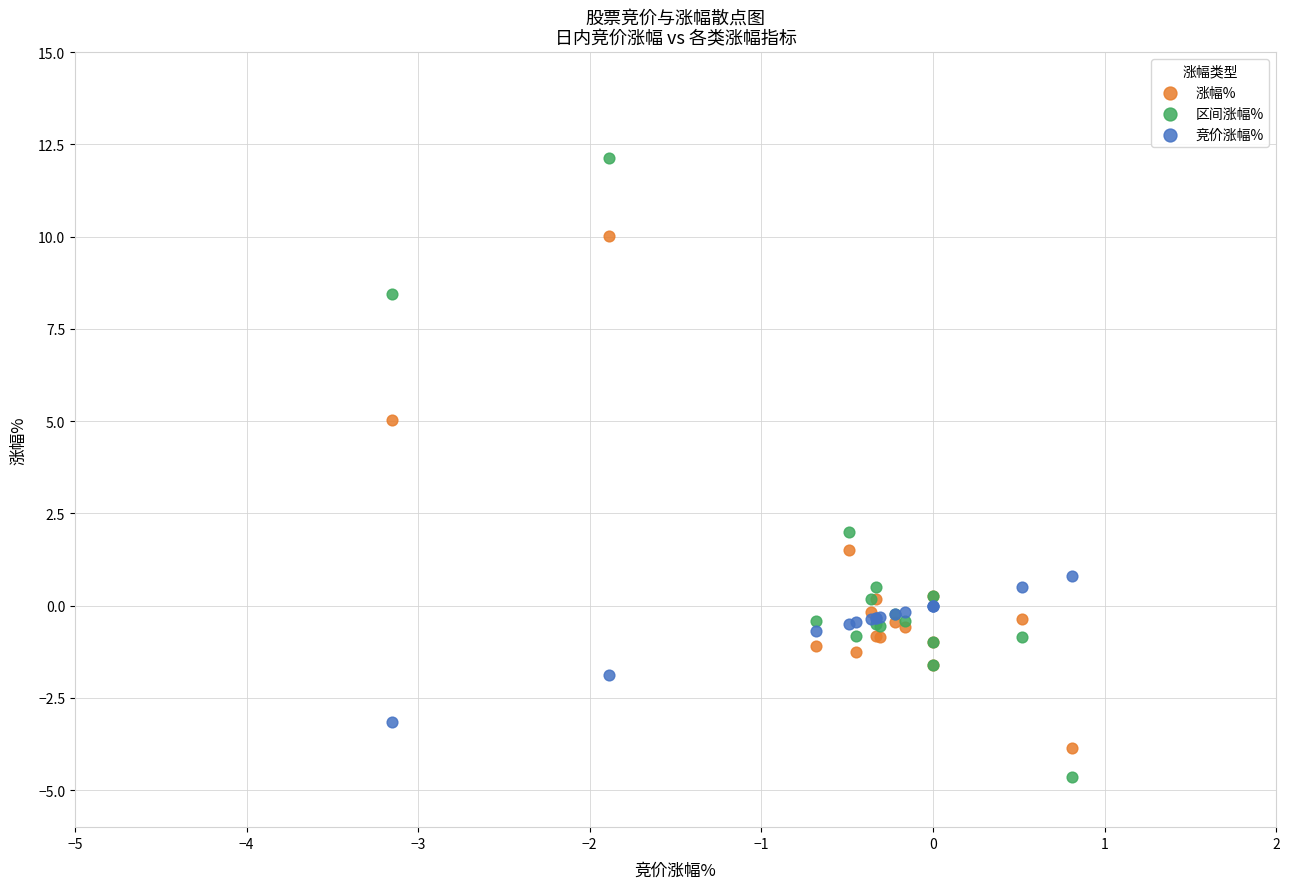

Which series contains the highest Y value?

区间涨幅%